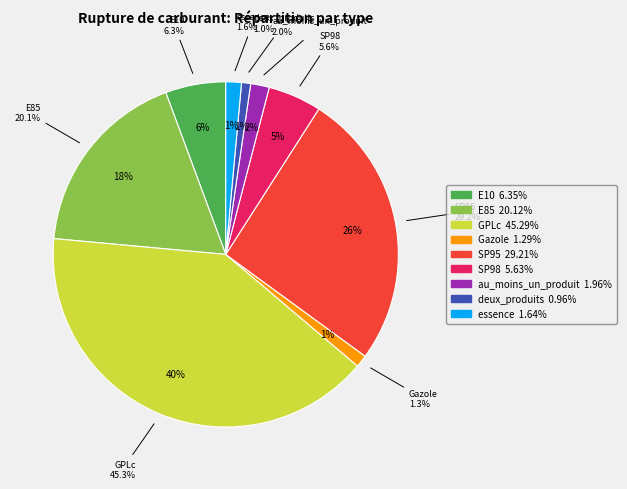

What is the change in value from E85 to GPLc?

+25.2